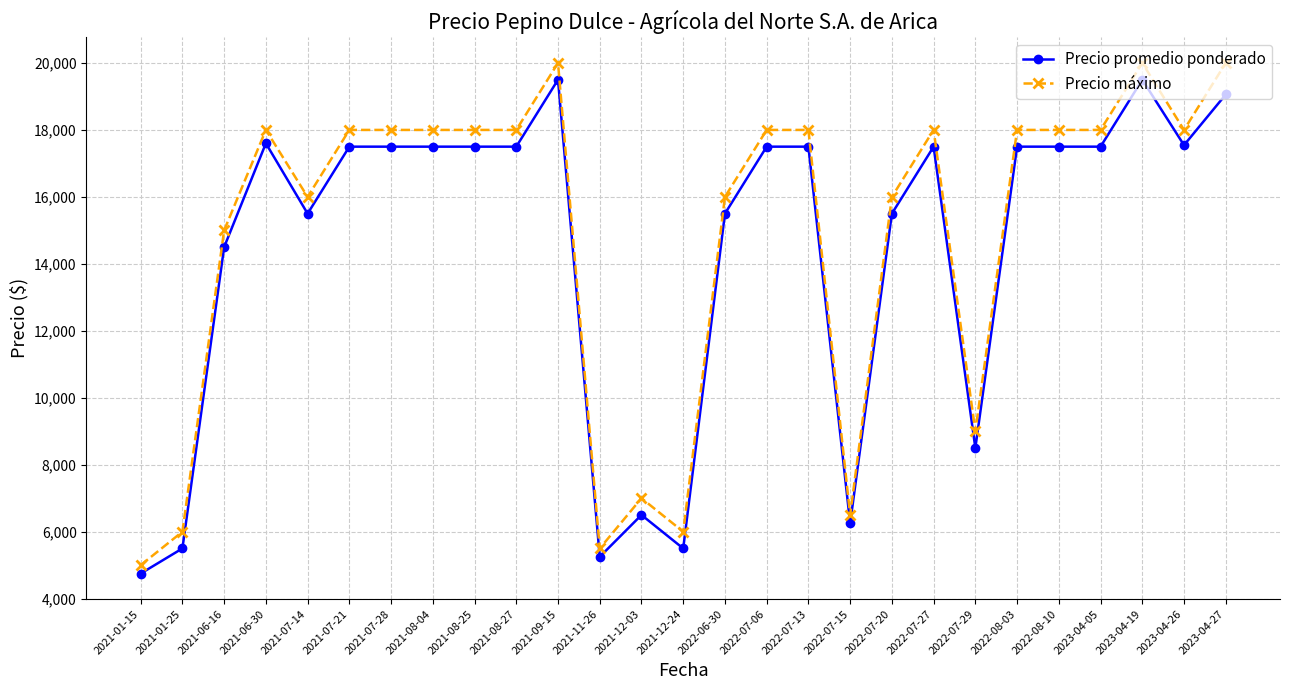

Count the number of data series in this chart.

2